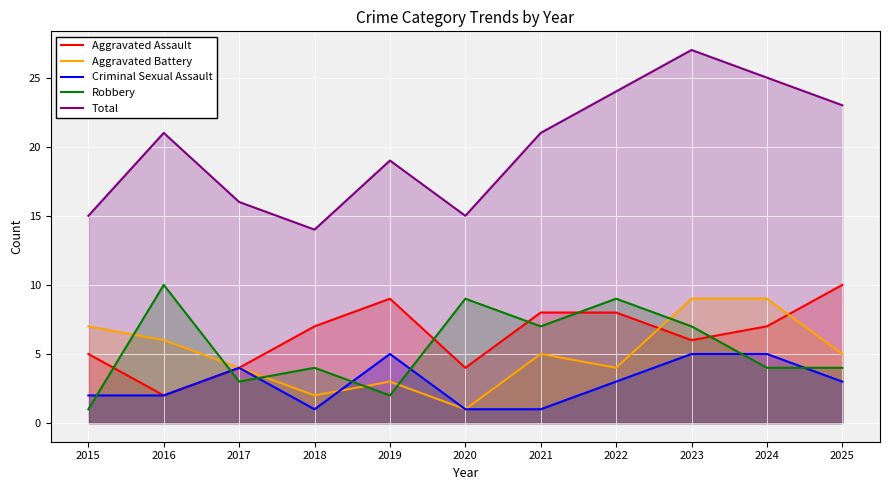

What is the value of the Criminal Sexual Assault point at the 9th from the left?

5